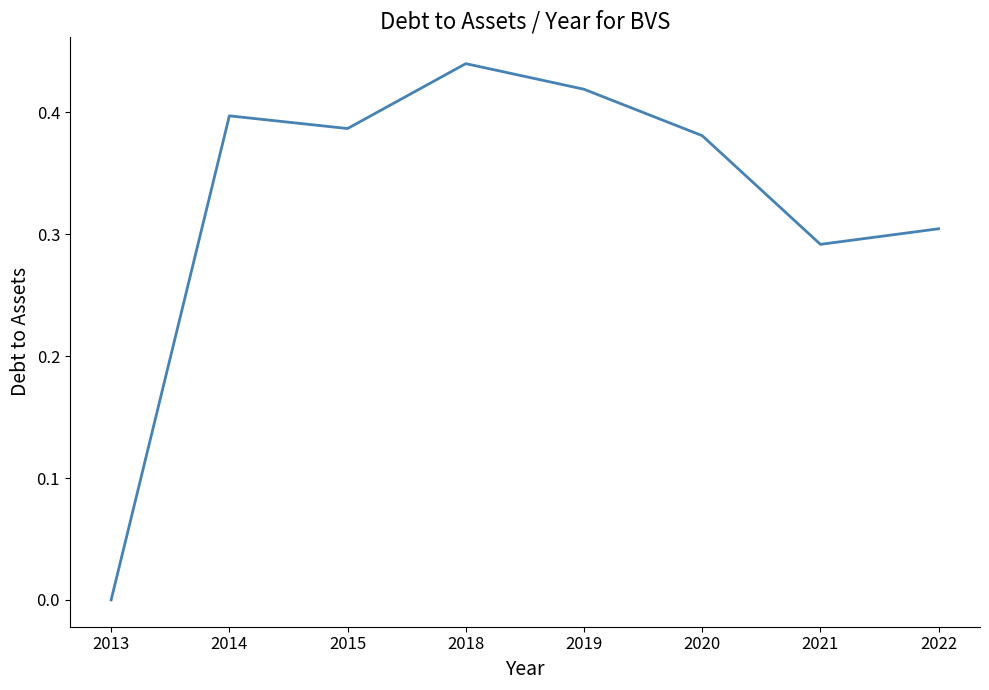

How many interior local peaks (higher than both neighbors) does the data have?

2